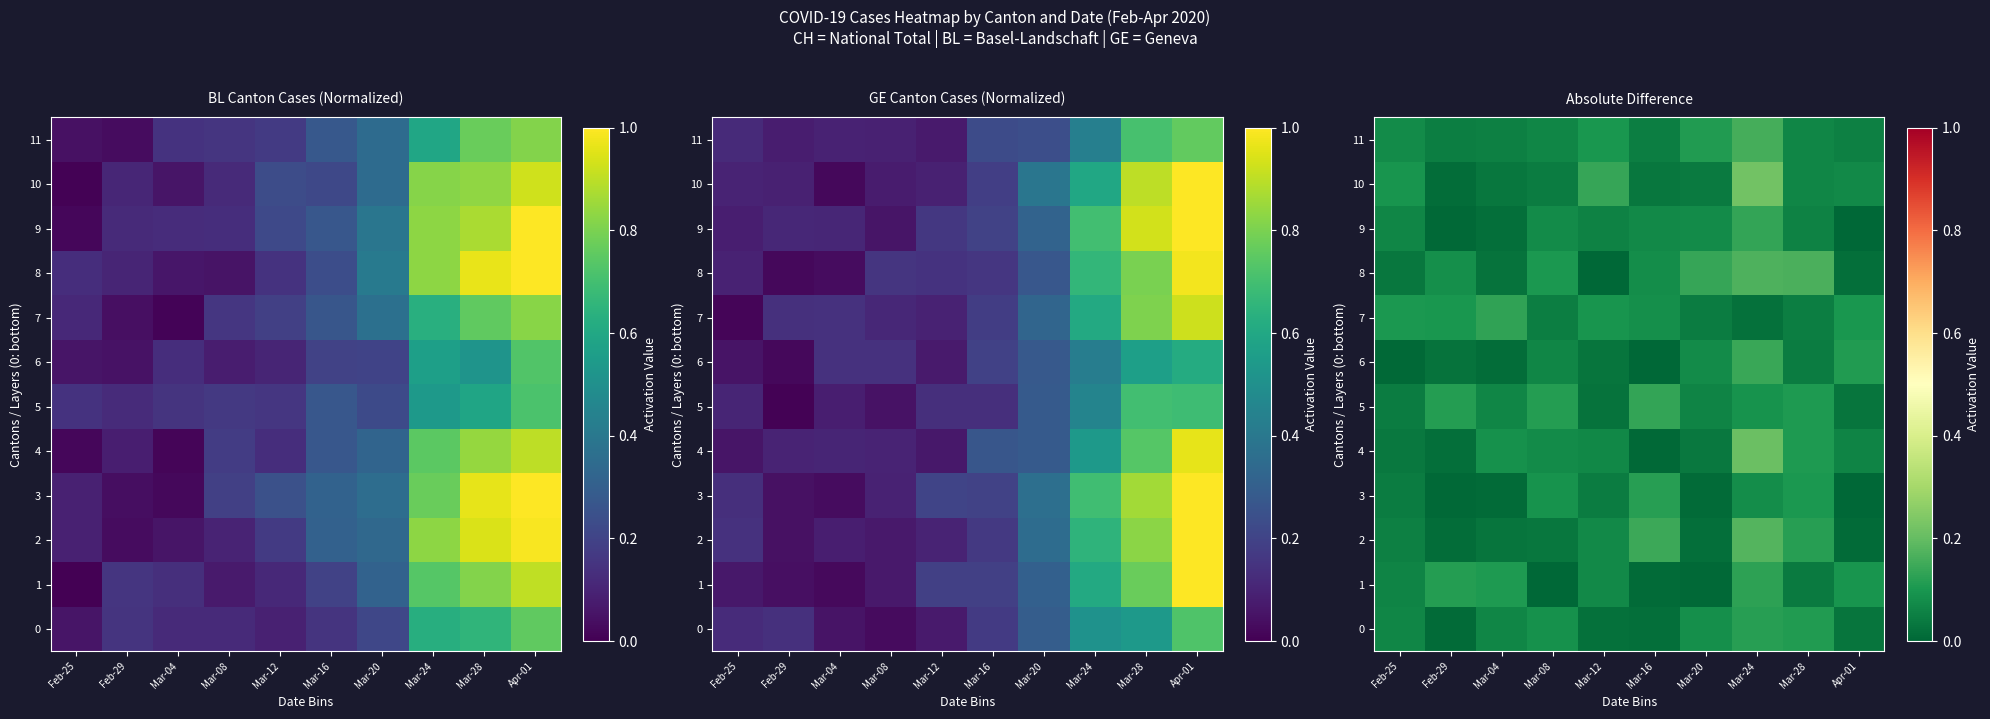

Is it true that 7 equals 0.1 at Feb-25?

True